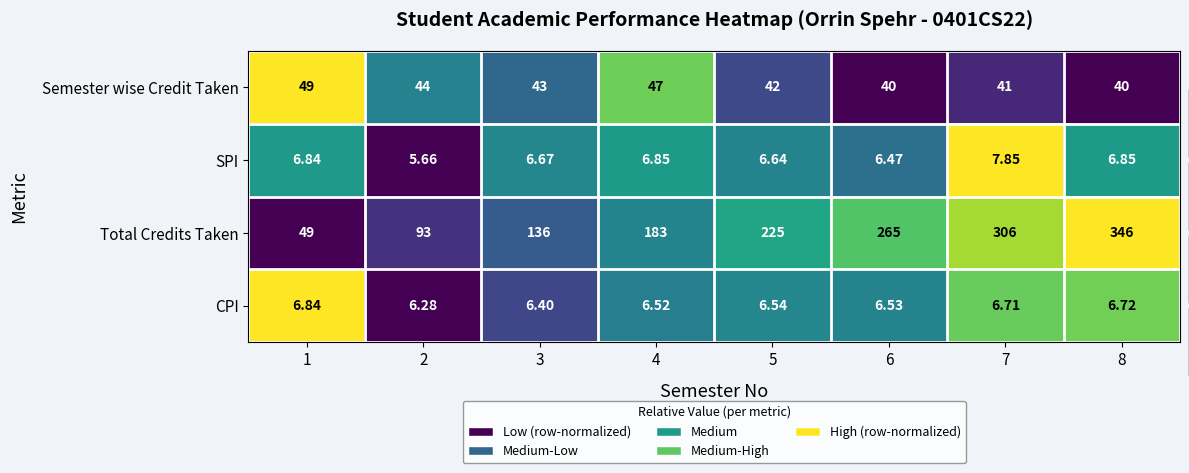

Which series has the largest range (max minus min)?

Total Credits Taken